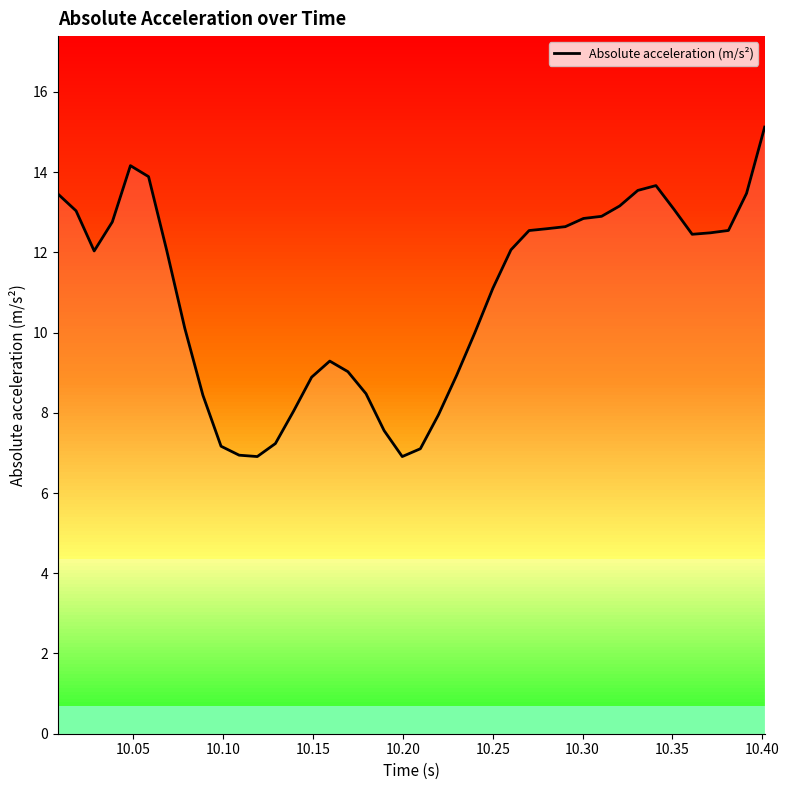

What is the minimum value shown in the chart?

6.9